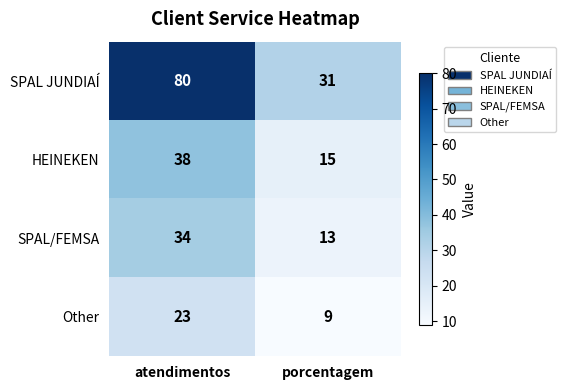

Which category has the highest value across all series?

atendimentos